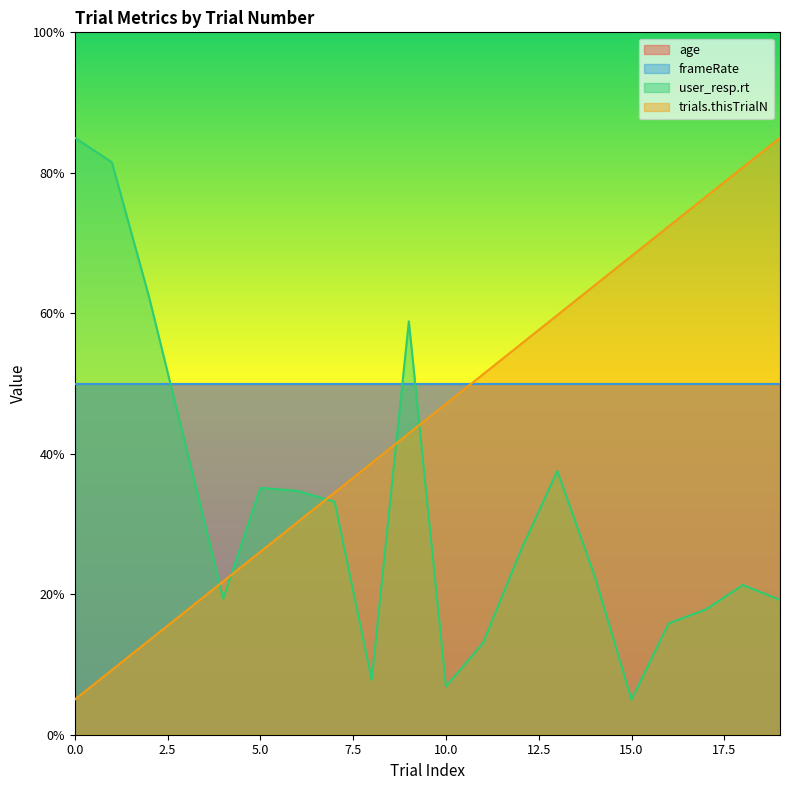

True or false: user_resp.rt has more than 2 points higher than both neighbors.

True